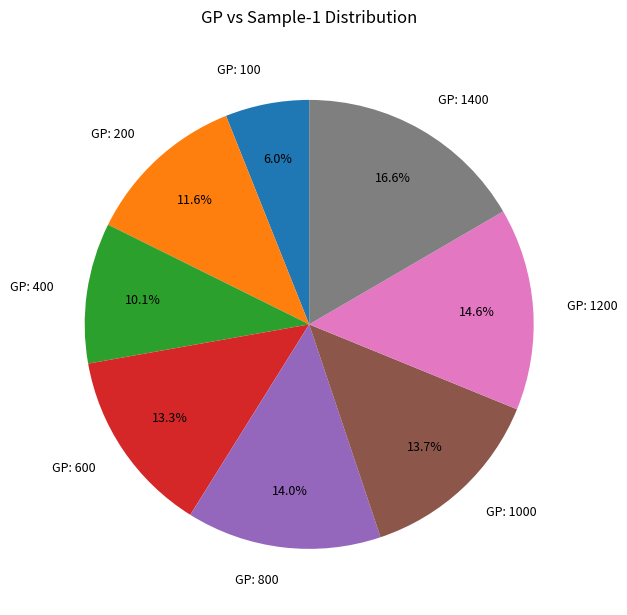

How many segments does this pie chart have?

8